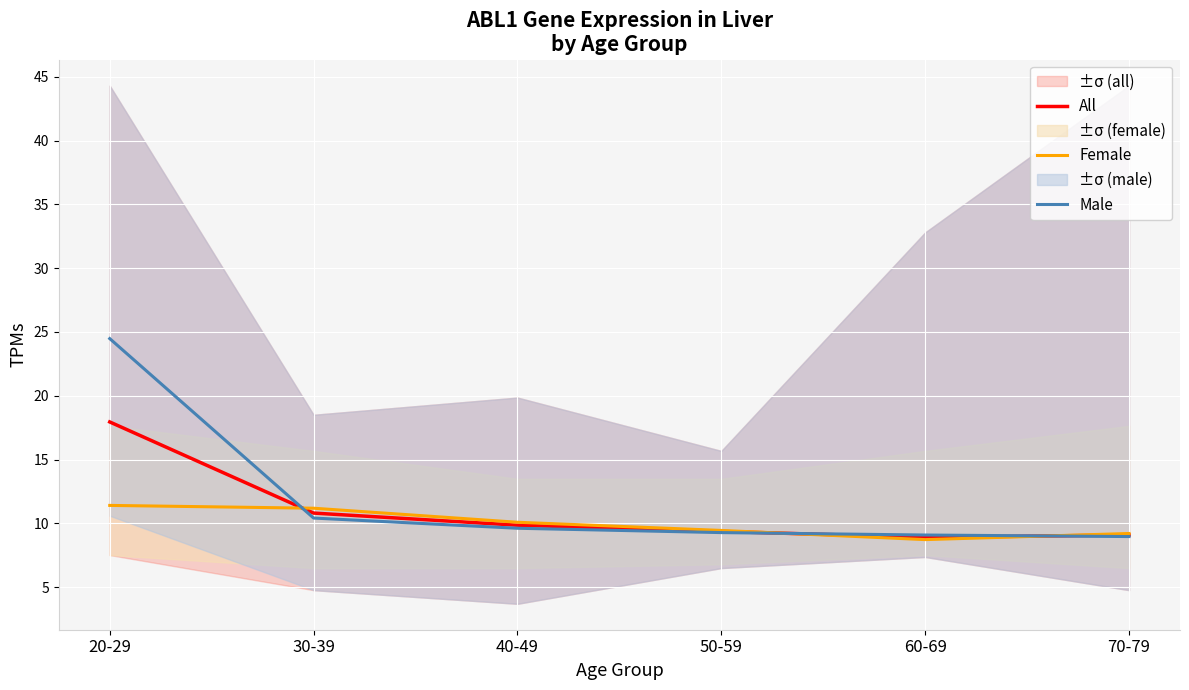

What value does the Female series have at 60-69?

8.7